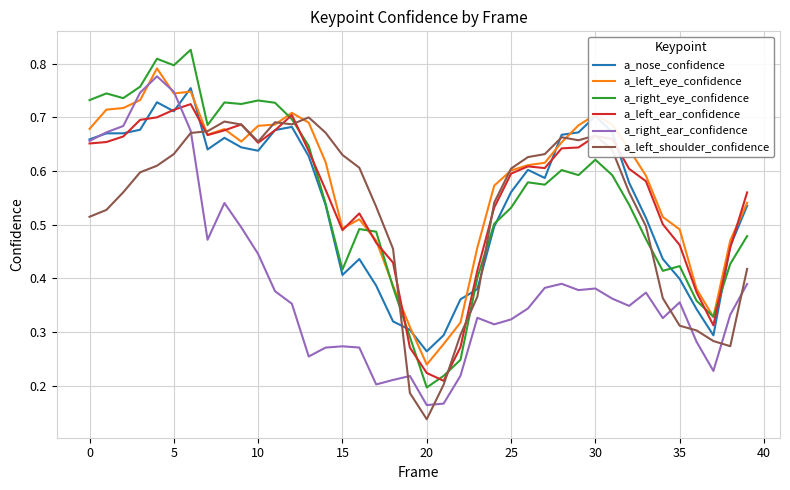

Which series ends up on top after the final intersection of a_left_ear_confidence and a_right_eye_confidence?

a_left_ear_confidence